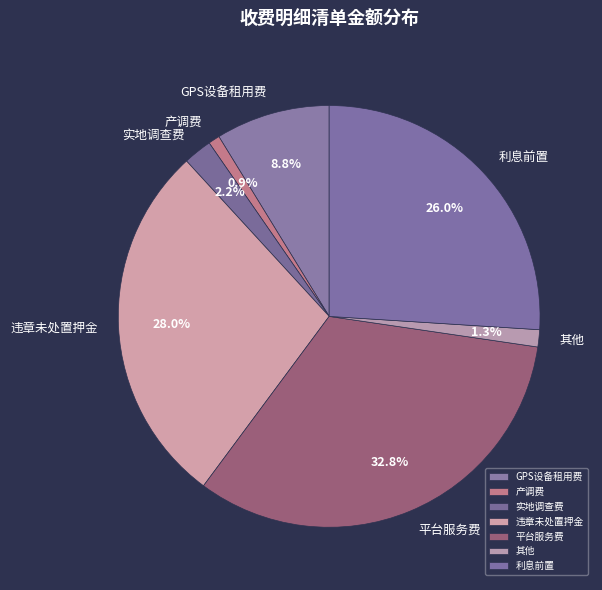

Does 平台服务费 account for over 50% of the chart?

No